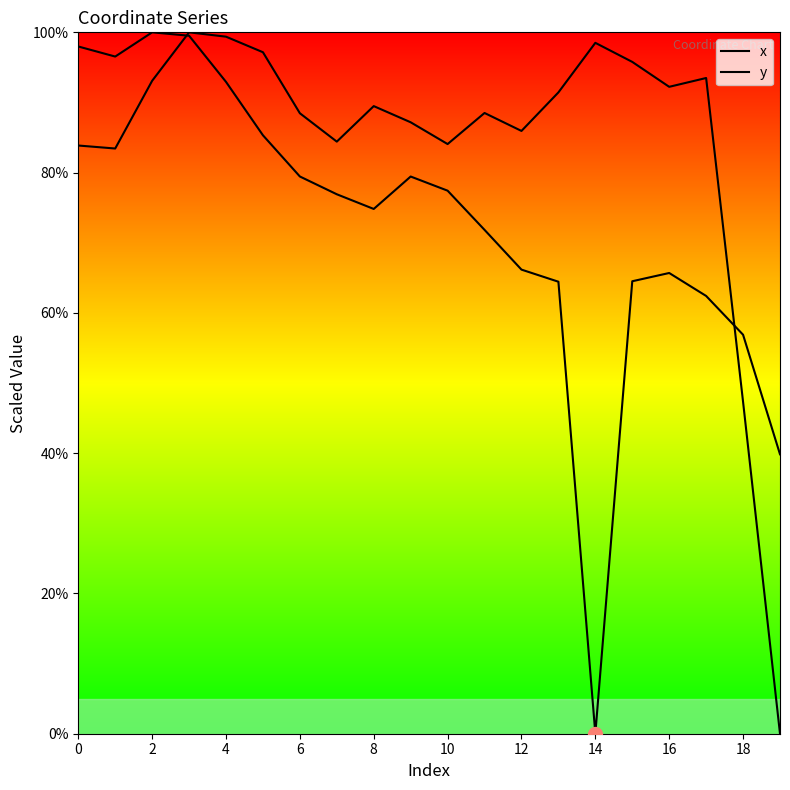

At how many categories does at least one series exceed 52?

19